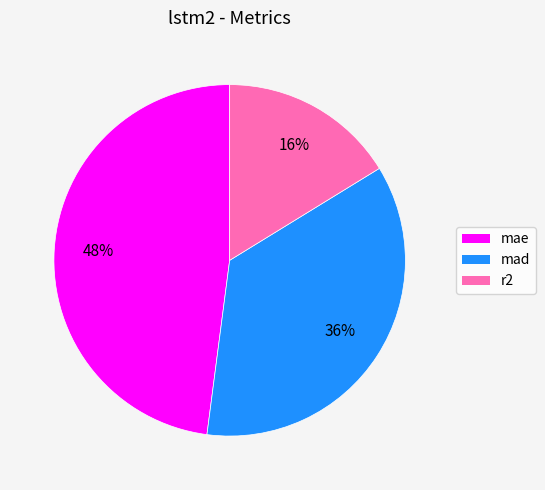

To the nearest percent, what portion does mae represent?

48%